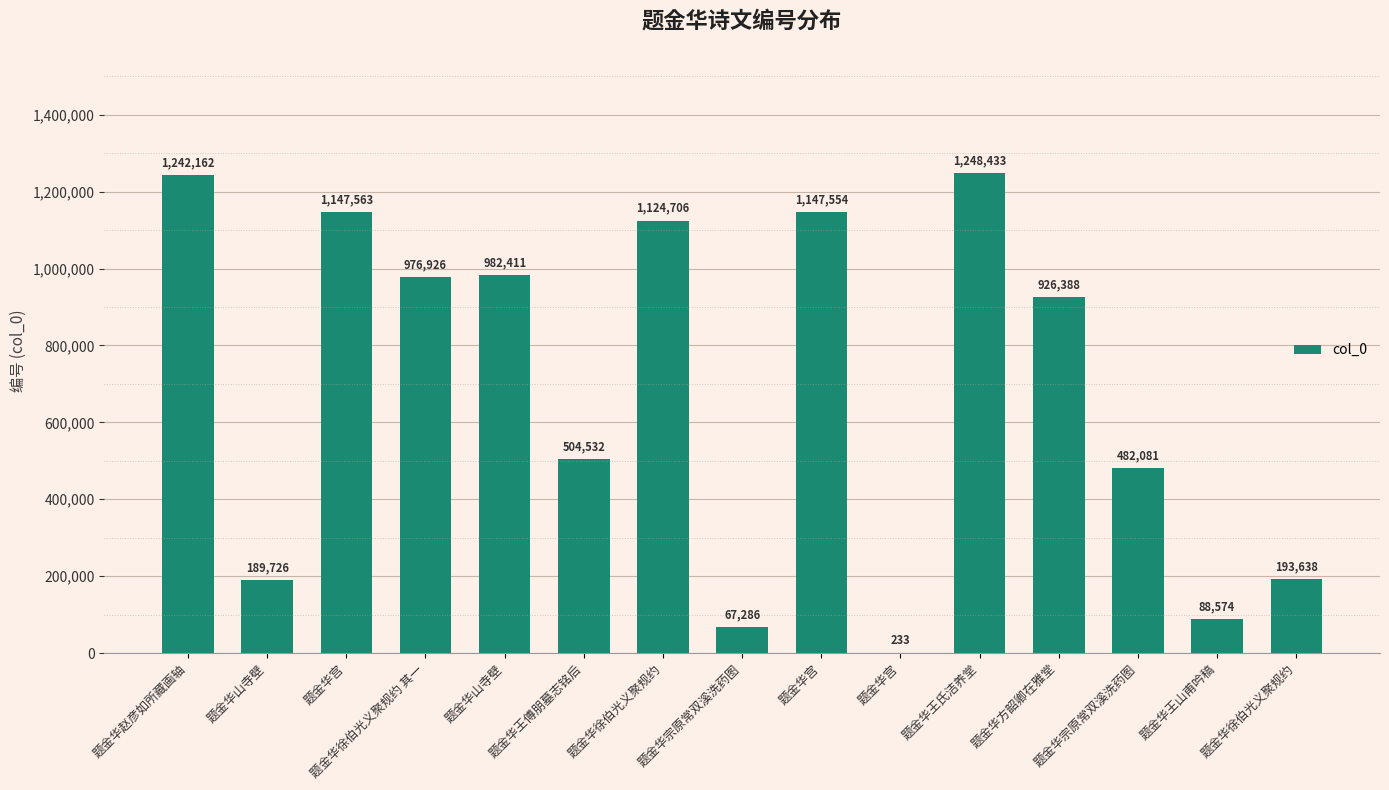

Which has a higher value, 题金华王氏洁养堂 or 题金华宫?

题金华王氏洁养堂